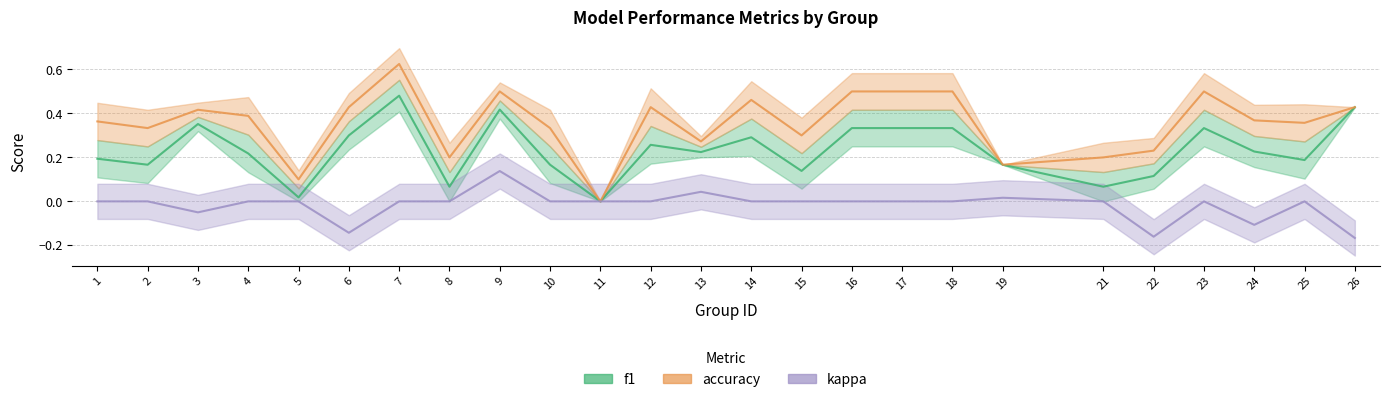

What is the minimum value for kappa?

-0.2